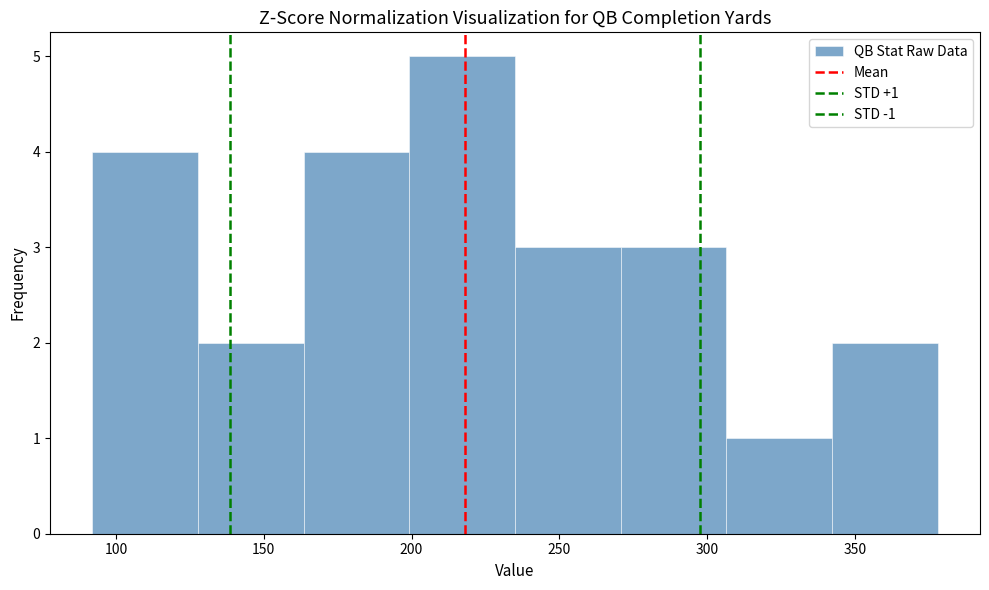

Which range on the x-axis has the tallest bar?

200 to 235